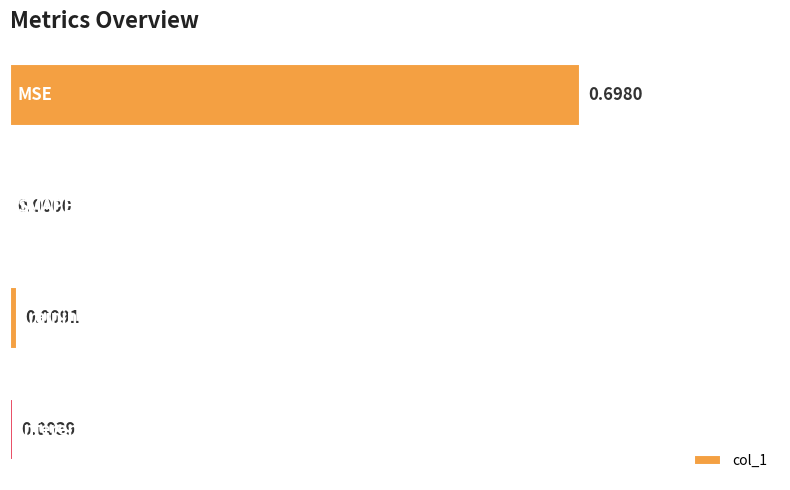

What is the sum of all values?

0.7